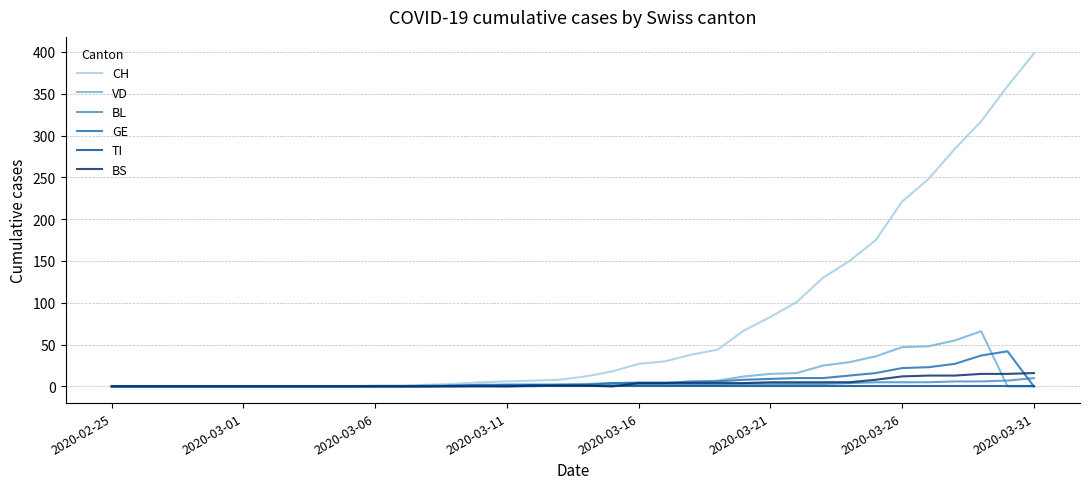

Which series has the widest spread of values?

CH